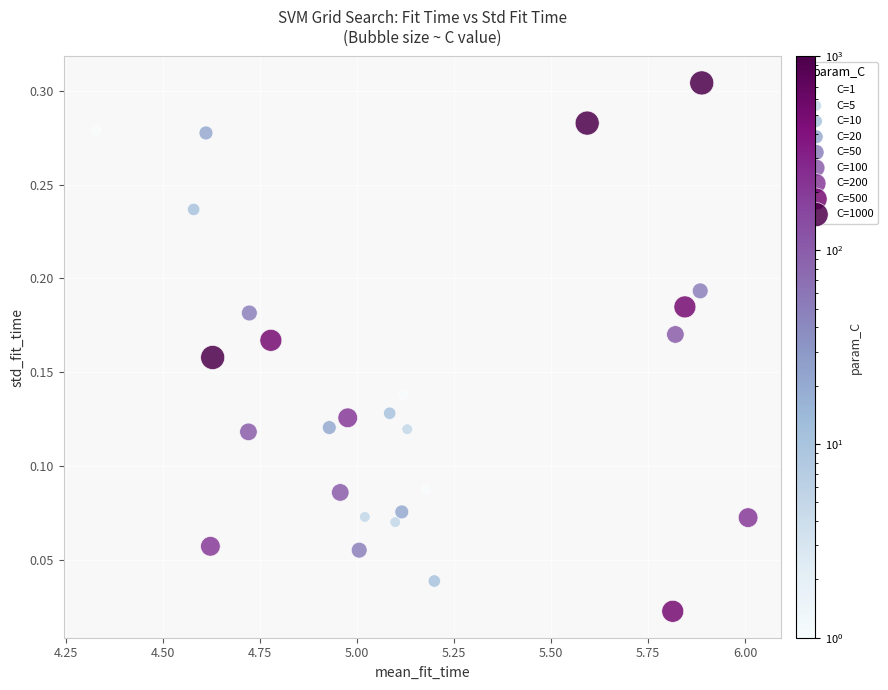

Which series contains the highest Y value?

C=1000